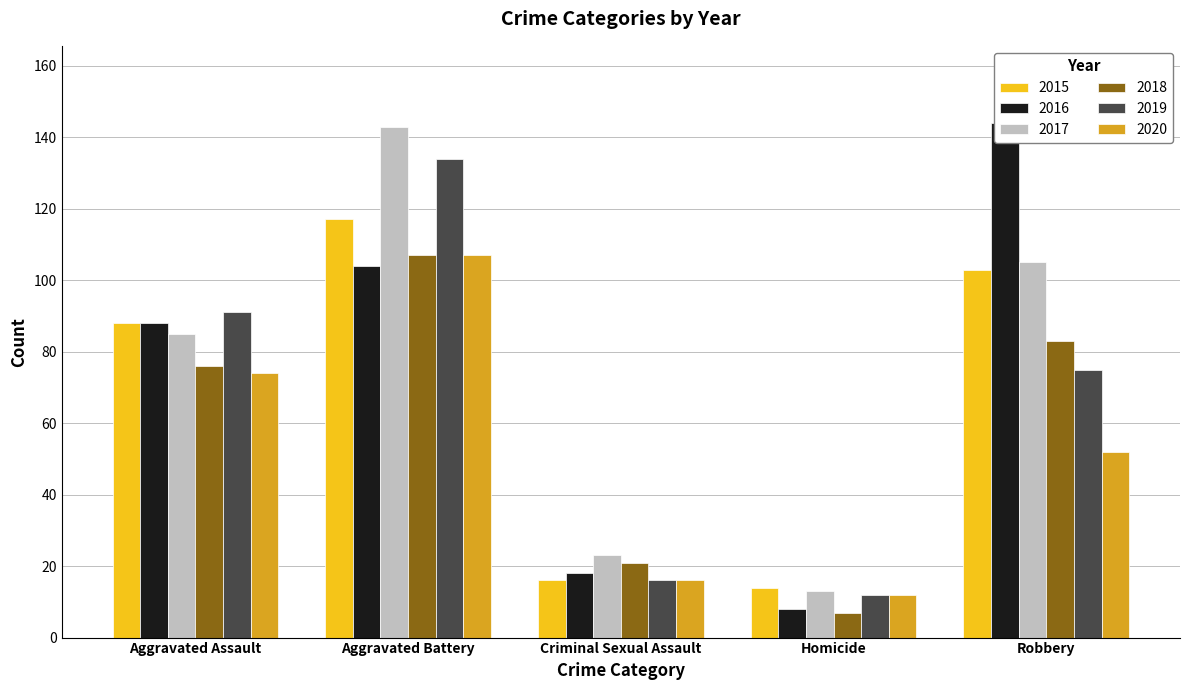

Reading right to left, extract all data points from this chart.

2015: 103	14	16	117	88
2016: 144	8	18	104	88
2017: 105	13	23	143	85
2018: 83	7	21	107	76
2019: 75	12	16	134	91
2020: 52	12	16	107	74